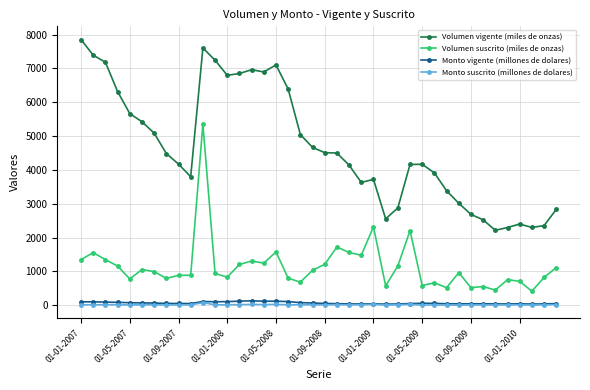

Which series has the largest total across all categories?

Volumen vigente (miles de onzas)